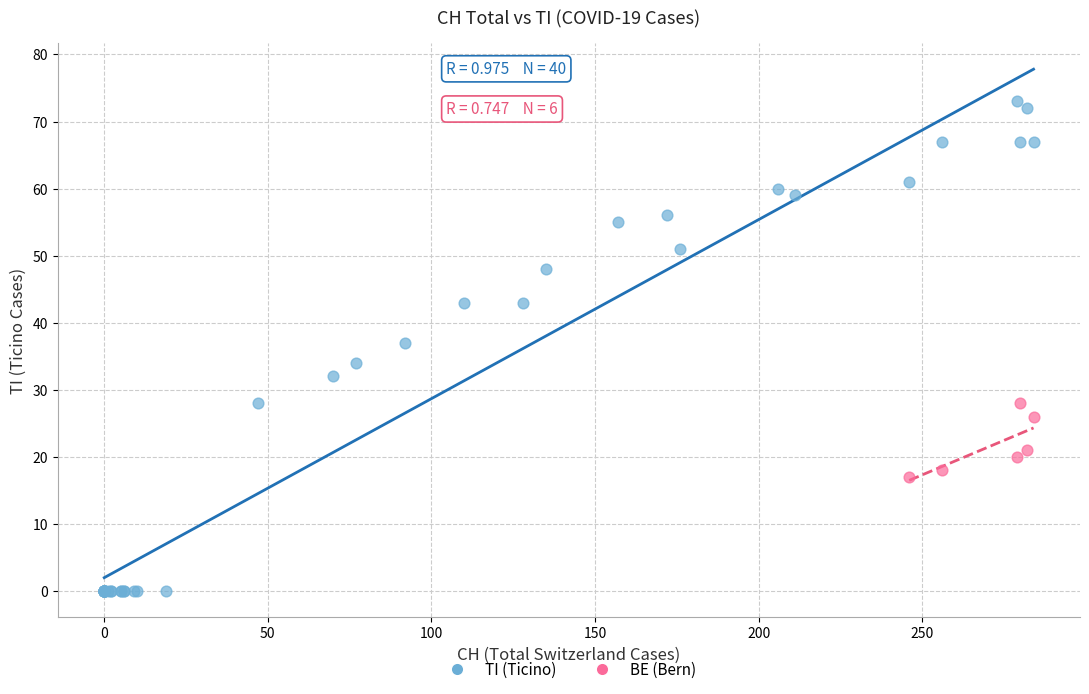

Which series contains the highest Y value?

TI (Ticino)